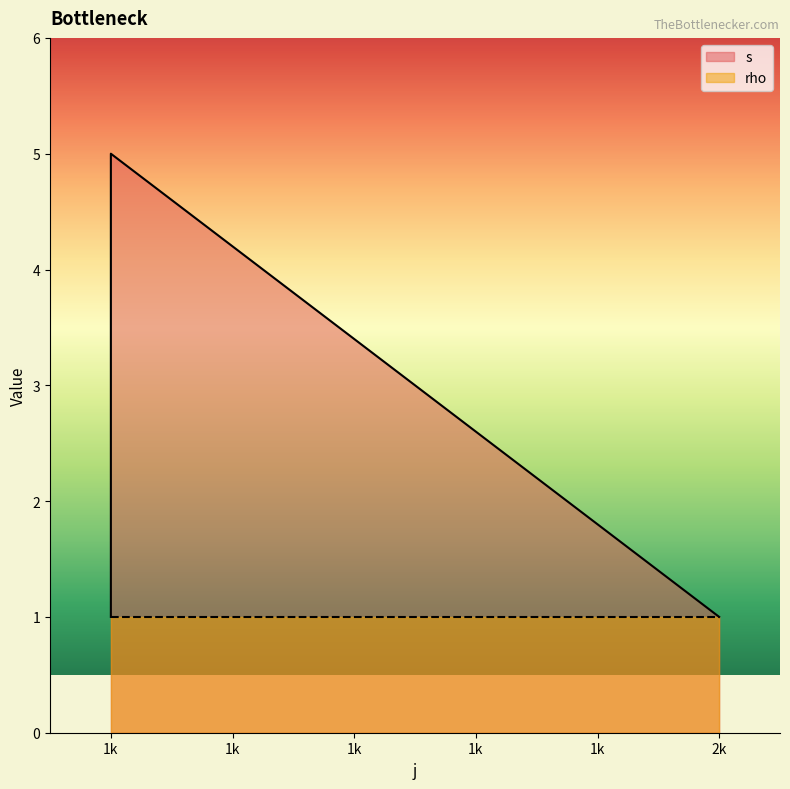

Rank the categories by value from highest to lowest.

1k, 1k, 1k, 1k, 1k, 2k